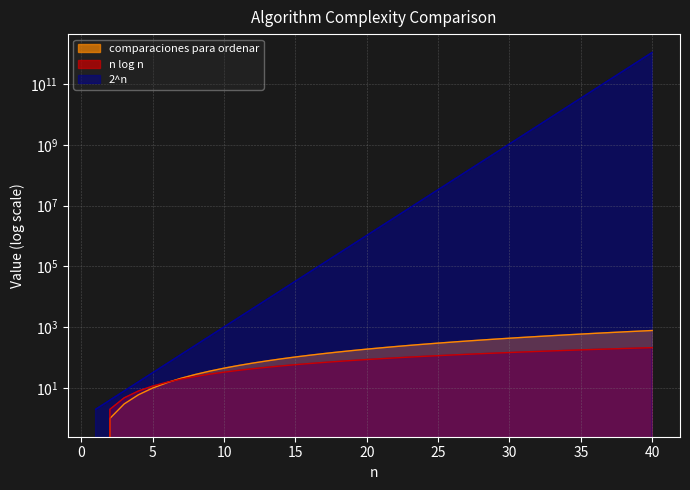

How many data points in 2^n are above 2097152?

19